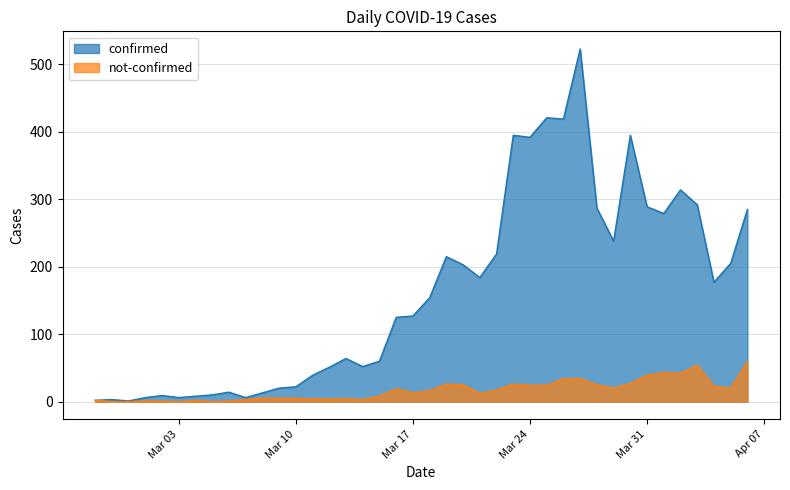

Where does the confirmed series first go above 154?

2020-03-19